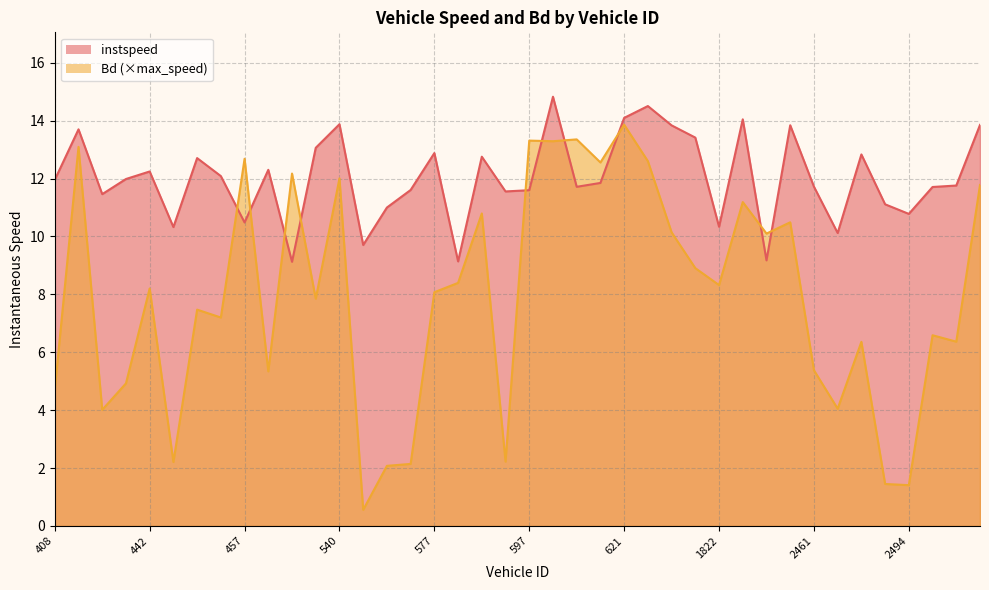

Reading left to right, transcribe all the data shown in this chart.

instspeed: 408=12.0	412=13.7	433=11.5	441=12.0	442=12.2	443=10.3	448=12.7	454=12.1	457=10.5	465=12.3	522=9.1	537=13.1	540=13.9	547=9.7	548=11.0	560=11.6	577=12.9	581=9.1	583=12.8	595=11.6	597=11.6	600=14.8	606=11.7	611=11.8	621=14.1	1804=14.5	1811=13.8	1821=13.4	1822=10.3	1832=14.0	2422=9.2	2429=13.8	2461=11.7	2469=10.1	2482=12.8	2490=11.1	2494=10.8	2500=11.7	2501=11.8	2513=13.9
Bd: 408=4.7	412=13.1	433=4.0	441=4.9	442=8.2	443=2.2	448=7.5	454=7.2	457=12.7	465=5.3	522=12.2	537=7.9	540=12.0	547=0.6	548=2.1	560=2.1	577=8.1	581=8.4	583=10.8	595=2.2	597=13.3	600=13.3	606=13.4	611=12.6	621=13.9	1804=12.6	1811=10.1	1821=8.9	1822=8.3	1832=11.2	2422=10.1	2429=10.5	2461=5.4	2469=4.1	2482=6.4	2490=1.5	2494=1.4	2500=6.6	2501=6.4	2513=11.8